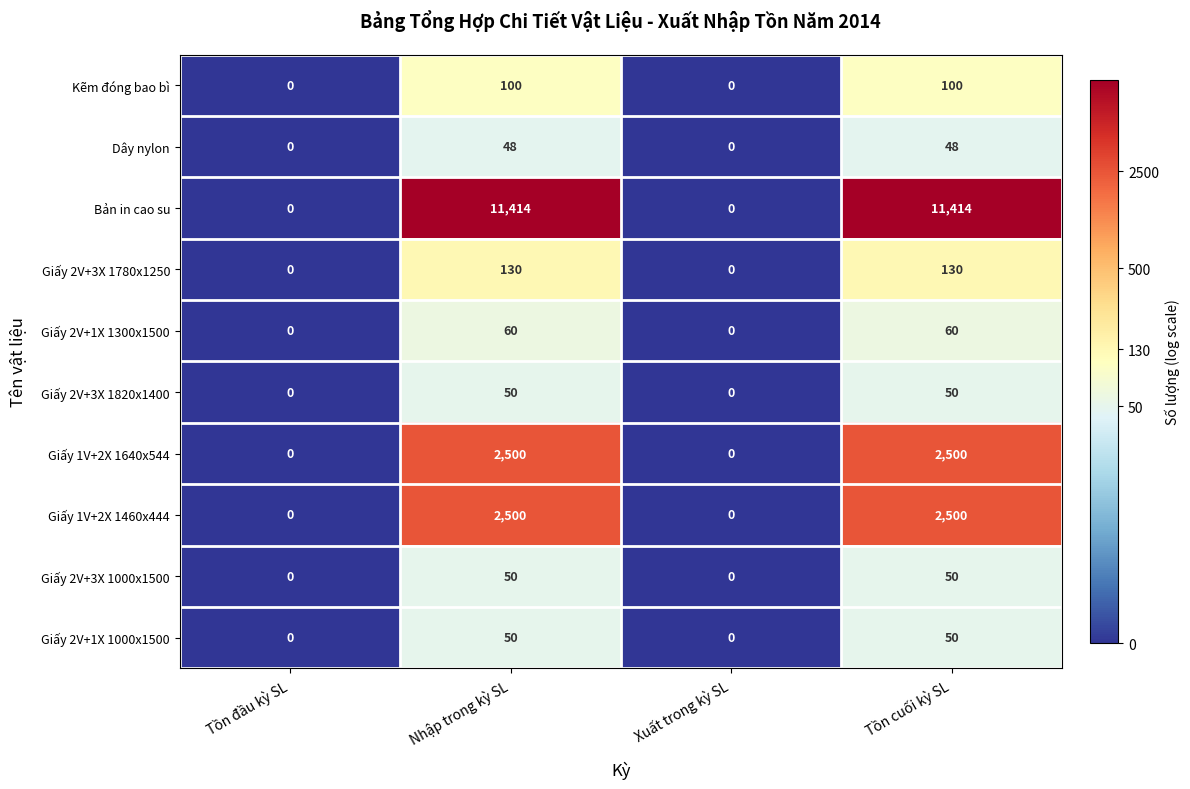

Count the Bản in cao su values in the range 0 to 11414.

4